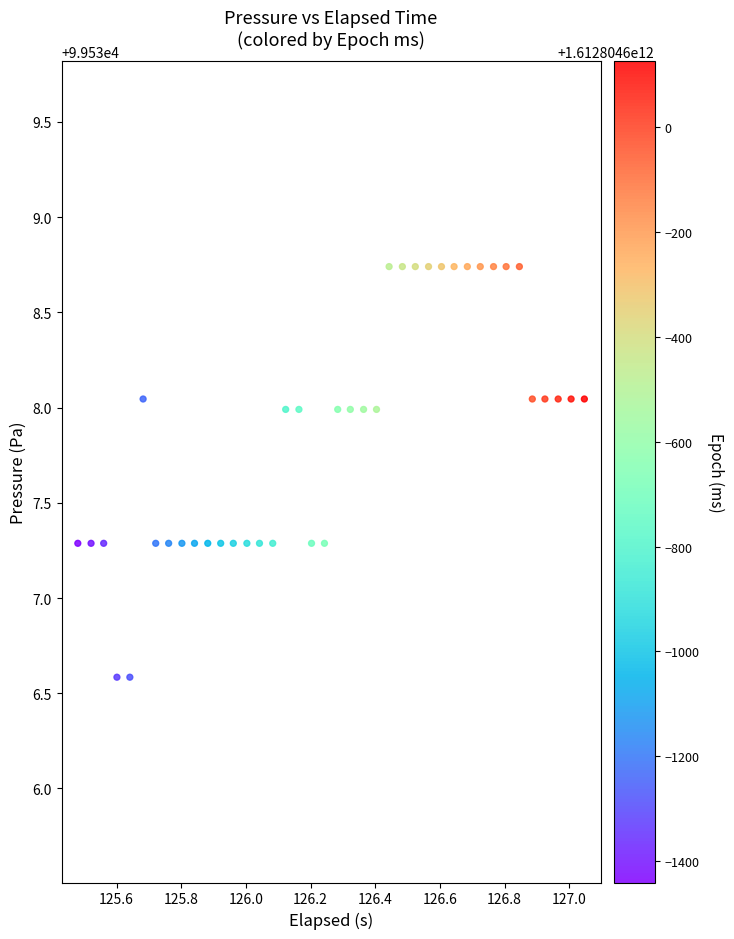

What is the range of X values (max minus min)?

1.6